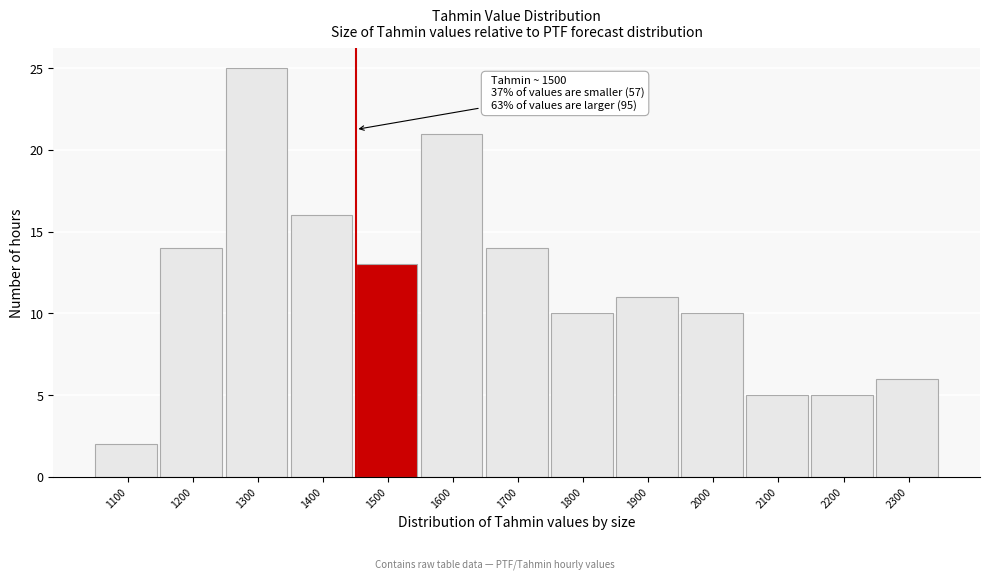

Reading left to right, transcribe all the data shown in this chart.

2	14	25	16	13	21	14	10	11	10	5	5	6